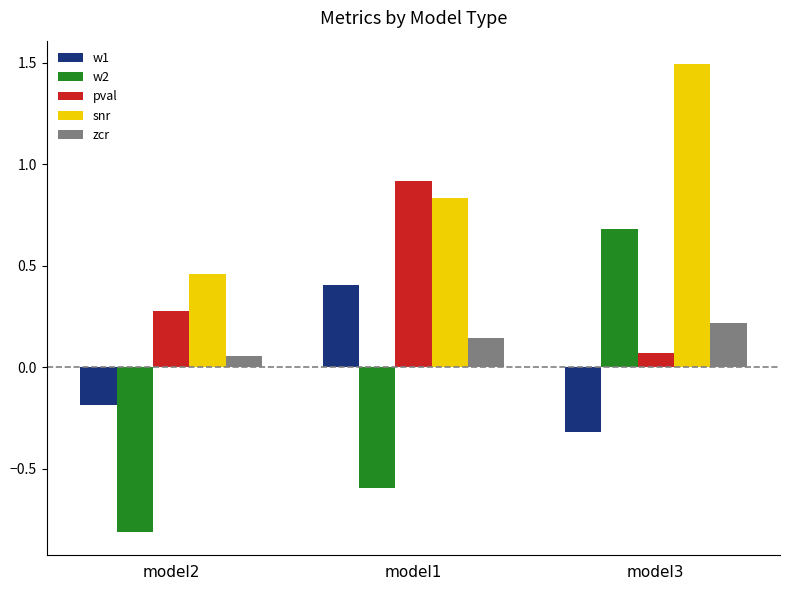

Where is w1 nearest to the value 0?

model2